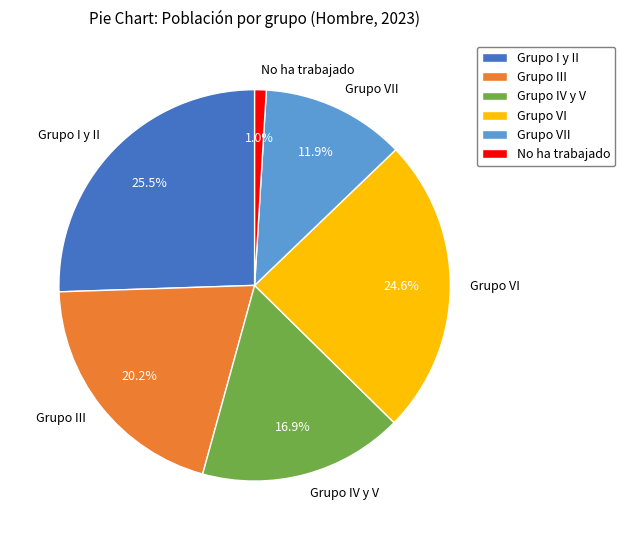

Is the sum of Grupo III and No ha trabajado greater than half?

No